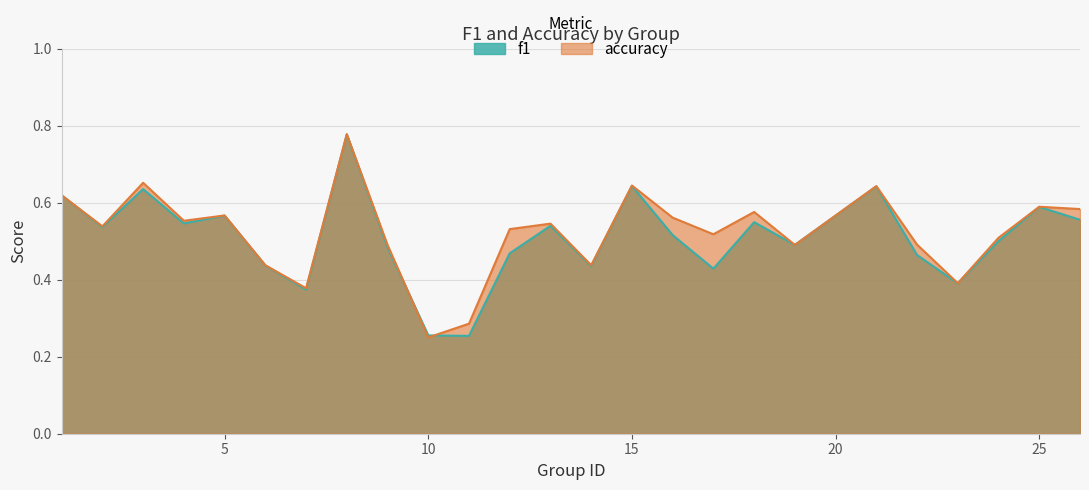

Which series has the widest spread of values?

accuracy